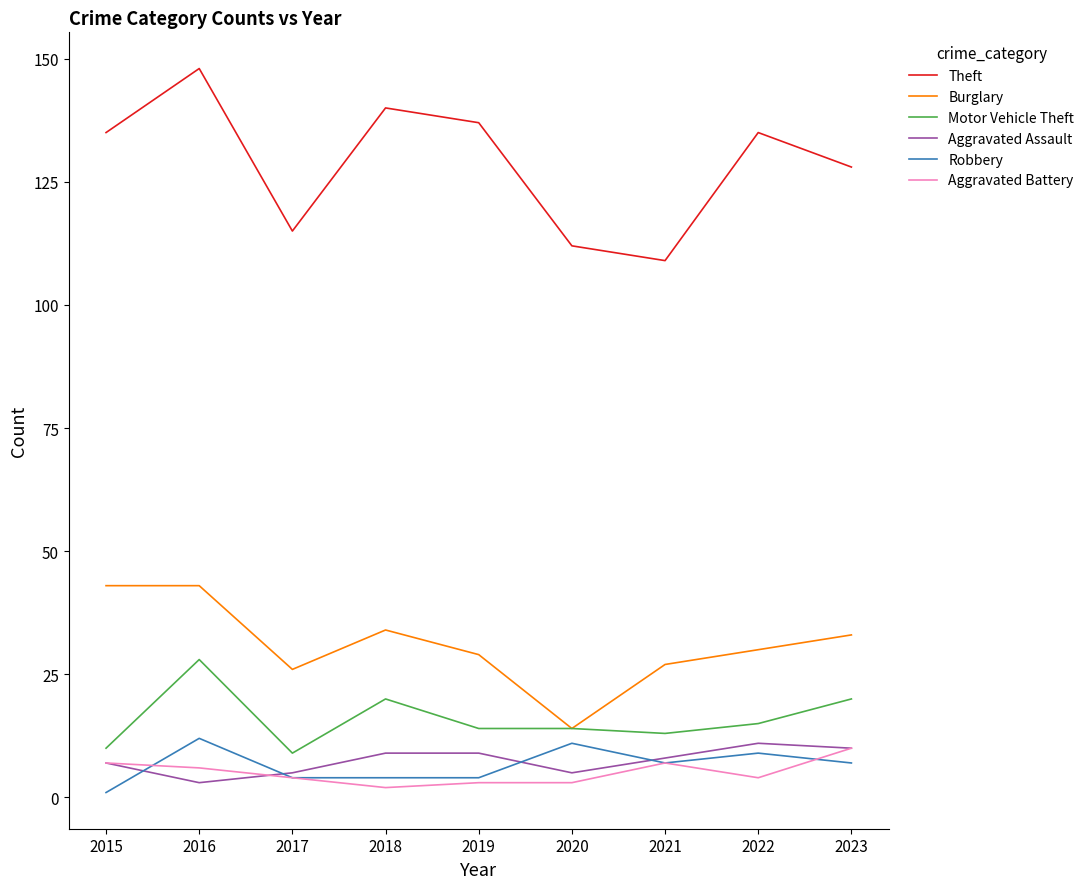

The Theft series shows 148 at 2016. True or false?

True